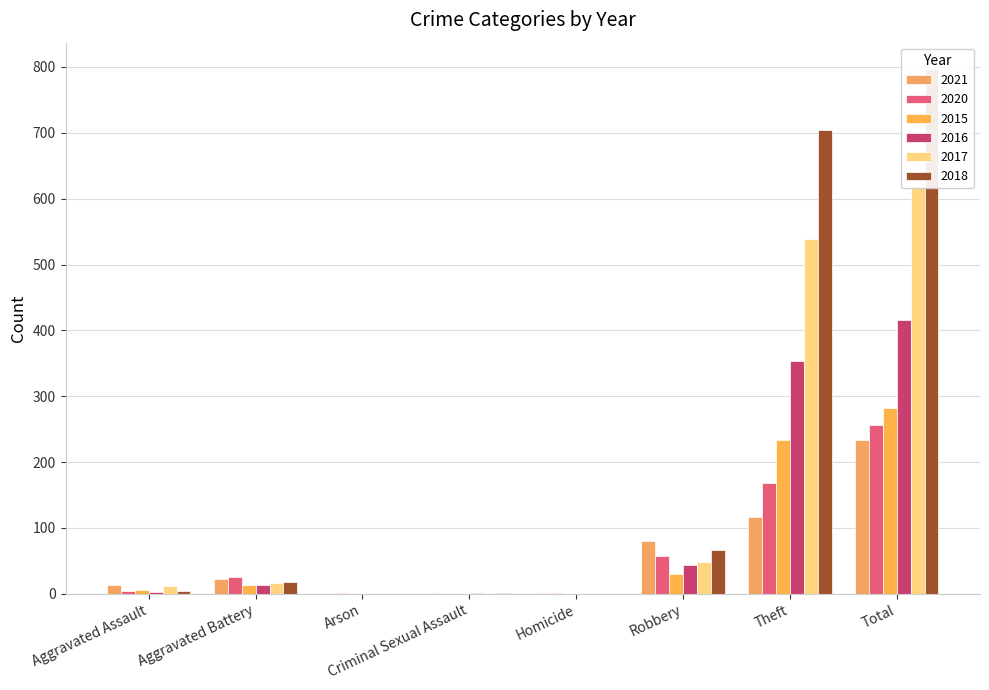

What position from the right is Robbery?

3